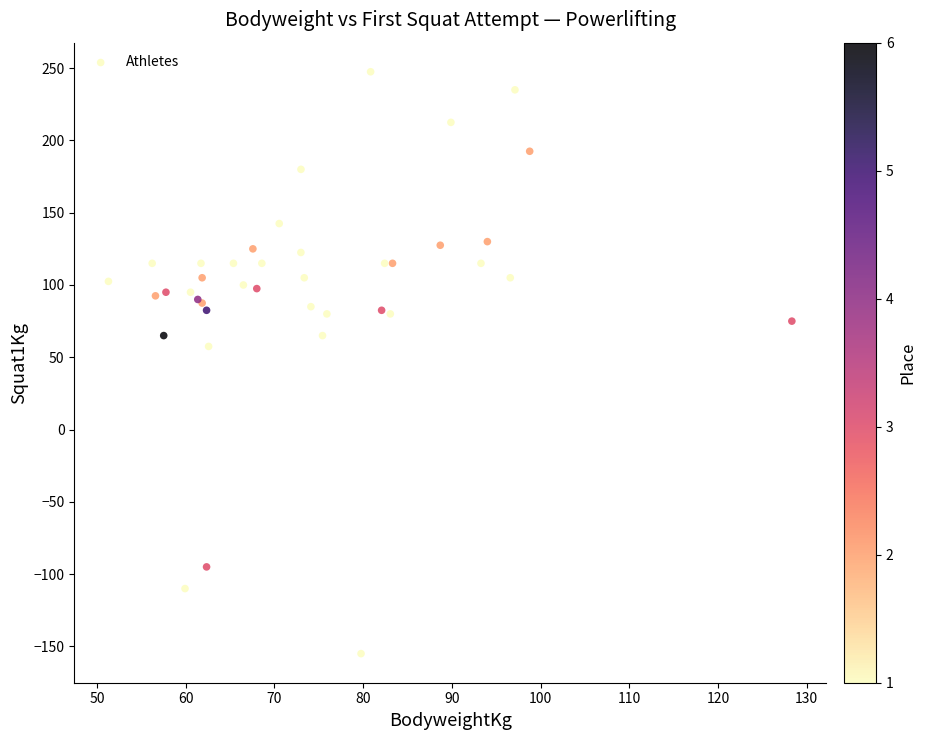

What Y value in the scatter plot is closest to 46?

57.5